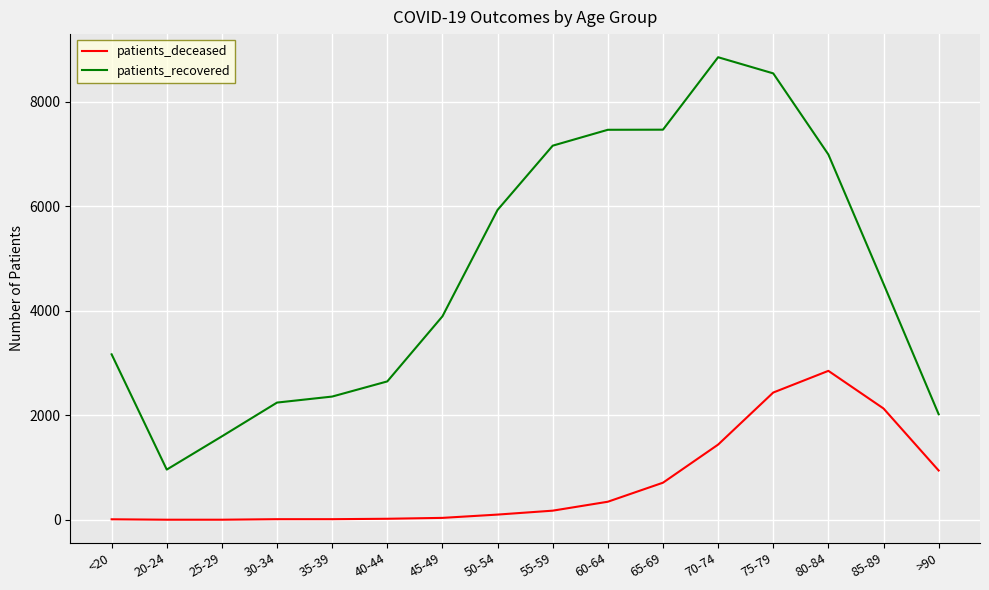

Where does the patients_recovered series first go above 4517?

50-54